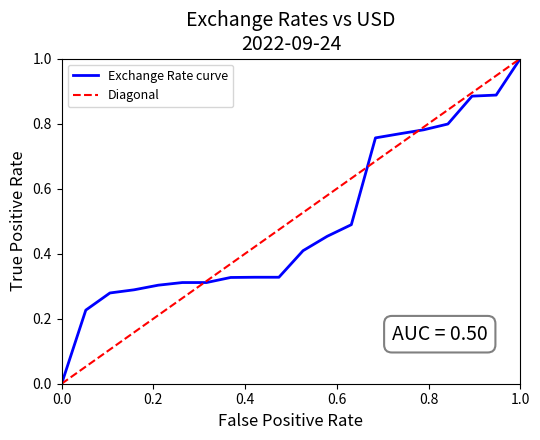

Reading left to right, transcribe all the data shown in this chart.

Exchange Rate curve: 0.0	0.2	0.3	0.3	0.3	0.3	0.3	0.3	0.3	0.3	0.4	0.5	0.5	0.8	0.8	0.8	0.8	0.9	0.9	1.0
Diagonal: 0.0	0.1	0.1	0.2	0.2	0.3	0.3	0.4	0.4	0.5	0.5	0.6	0.6	0.7	0.7	0.8	0.8	0.9	0.9	1.0